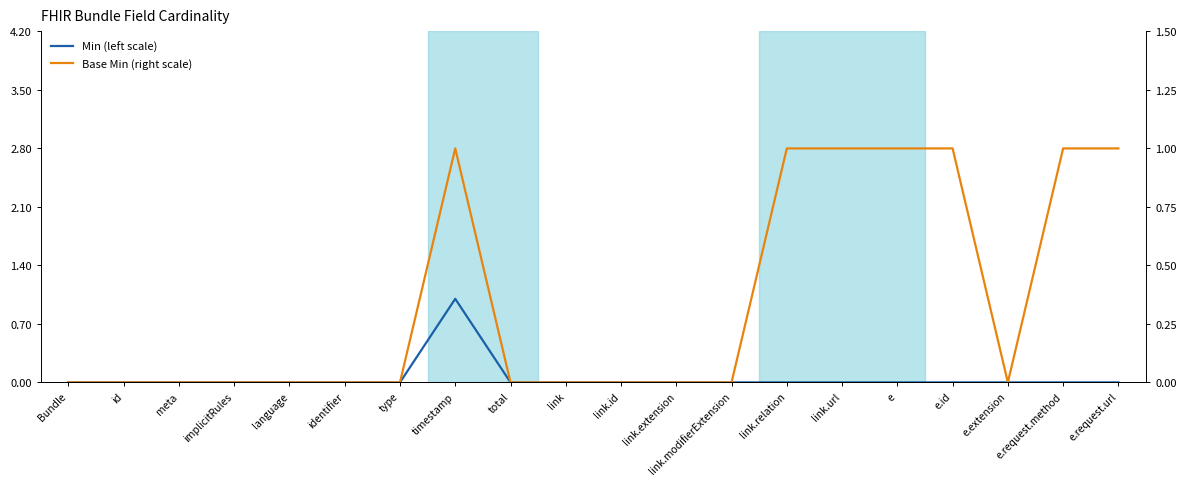

Is the value of Min (left scale) at id greater than the value of Base Min (right scale) at e.request.url?

No